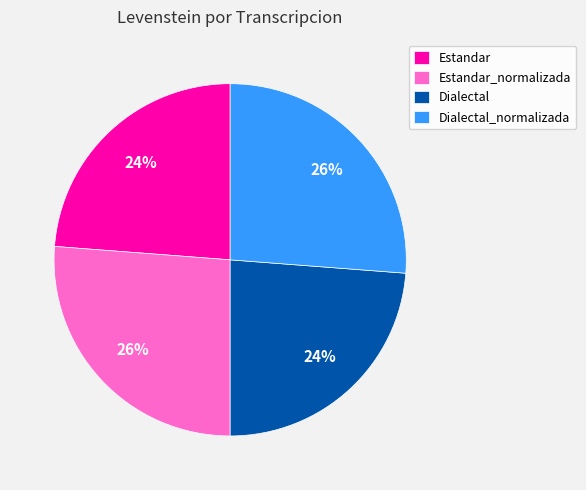

Do Dialectal and Estandar together represent more than half of the pie?

No